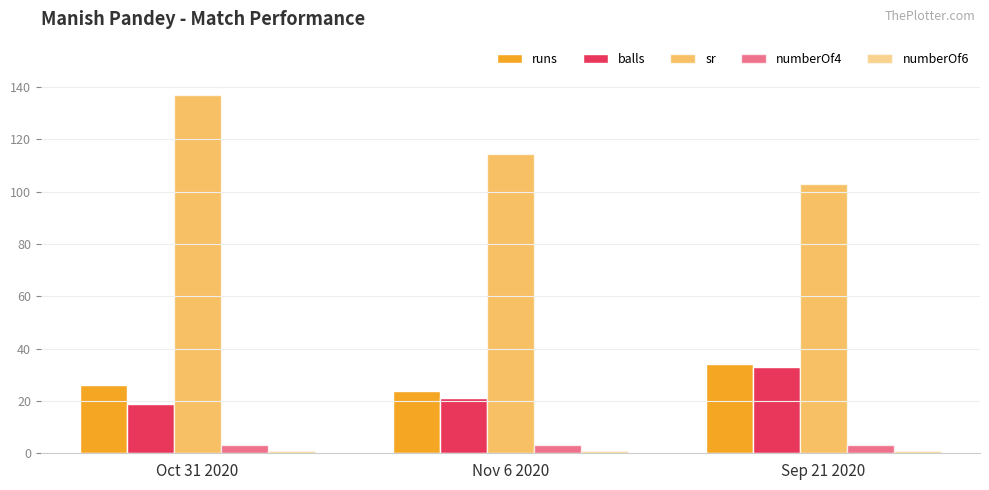

How many bars are there in each group?

5